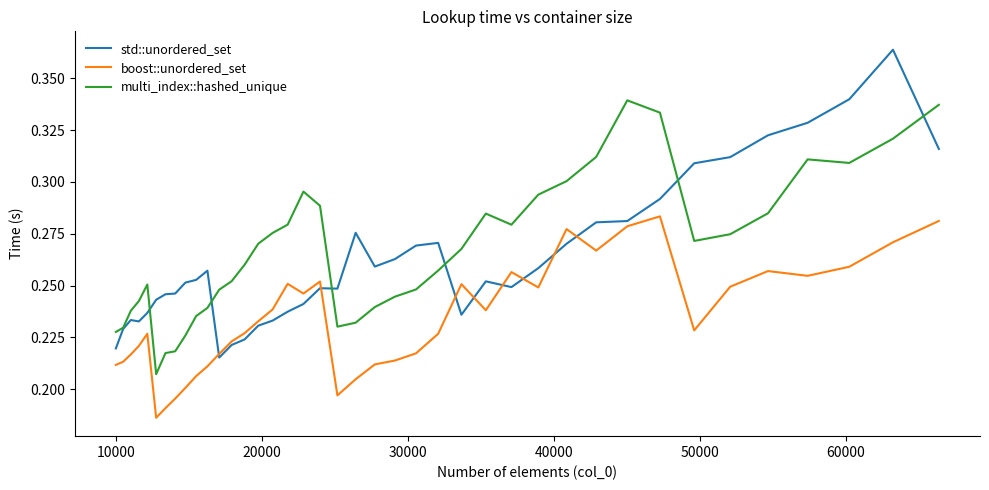

How many interior local peaks does the boost::unordered_set series have?

8